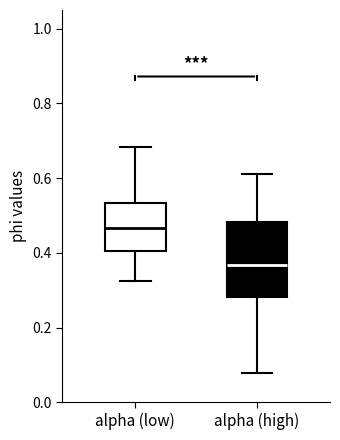

Reading left to right, transcribe this box plot: for each box, give where its median line is, the range the box spans, and where its two whiskers end, as read against the y-axis. The values are not printed on the chart, so give them approximately, as read against the axis.

alpha (low): median 0.46, box 0.40 to 0.54, whiskers 0.32 to 0.68
alpha (high): median 0.36, box 0.28 to 0.48, whiskers 0.08 to 0.62